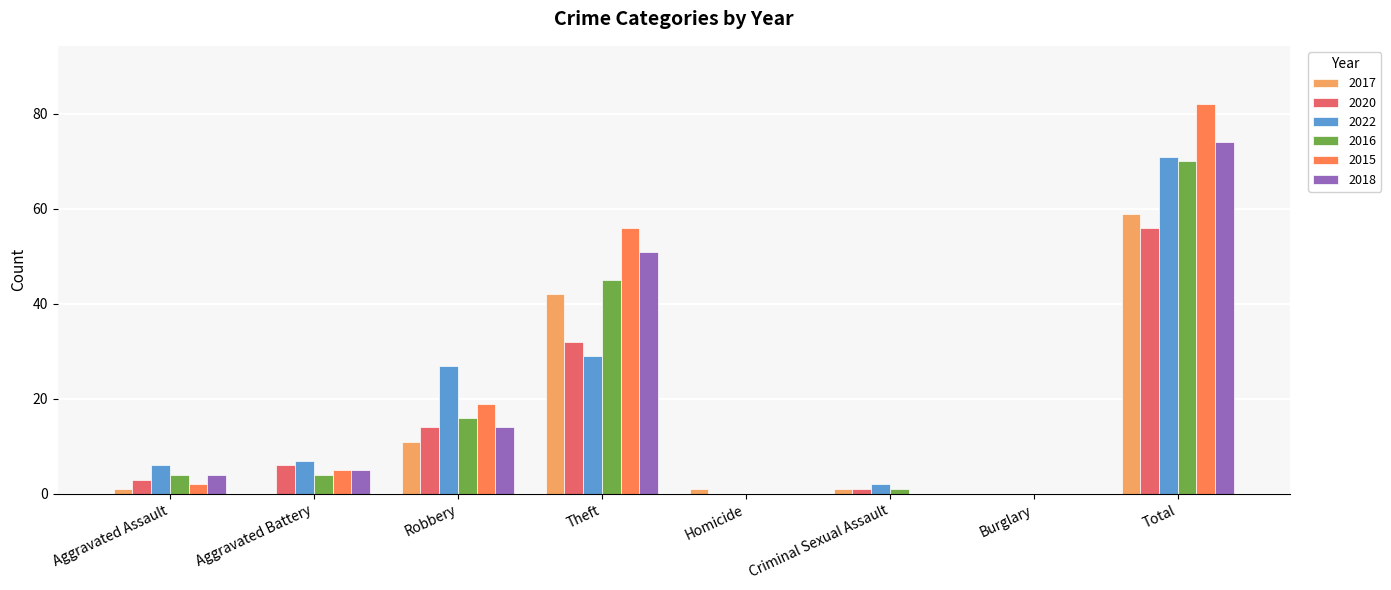

What is the sum of all 2020 values?

112